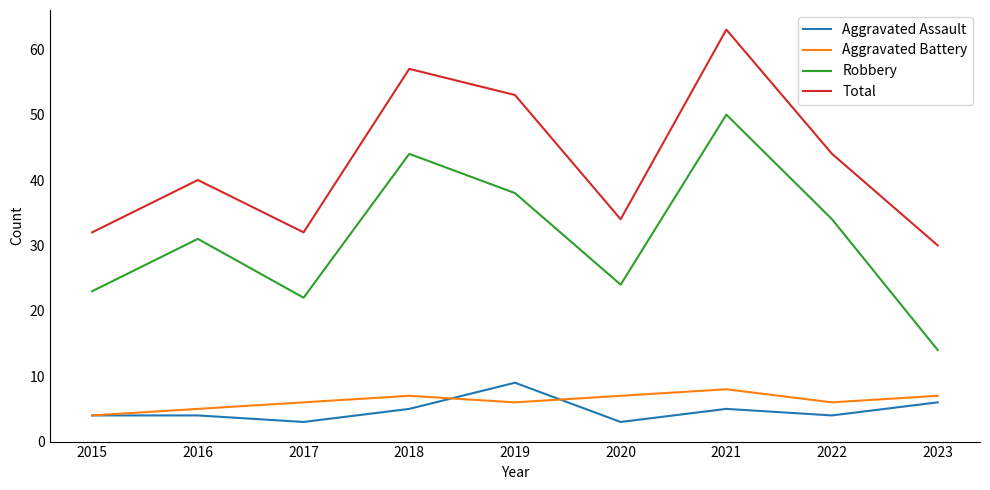

Where is Aggravated Assault nearest to the value 6?

2023